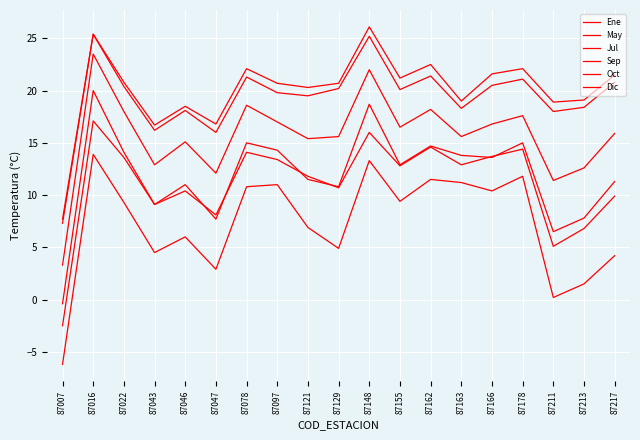

What are all the series names shown in the legend?

Ene, May, Jul, Sep, Oct, Dic